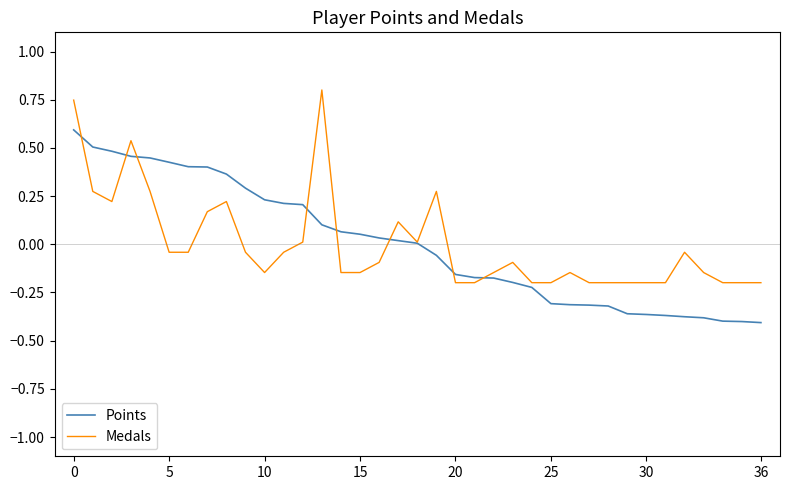

What are all the series names shown in the legend?

Points, Medals